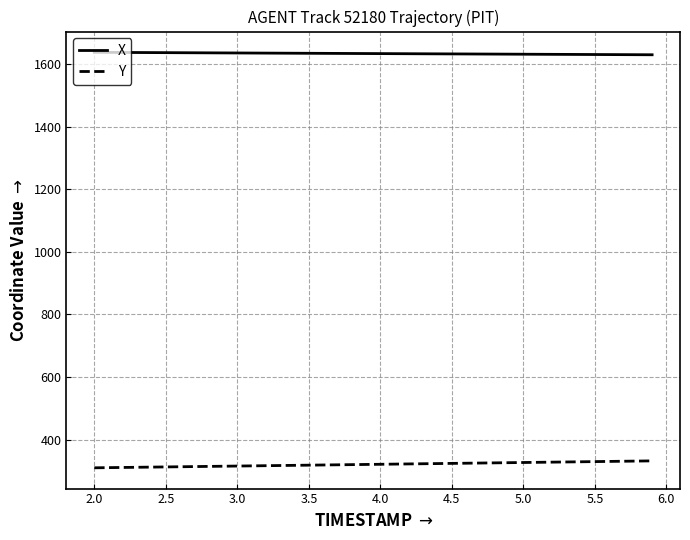

True or false: Y and X intersect in this chart.

False